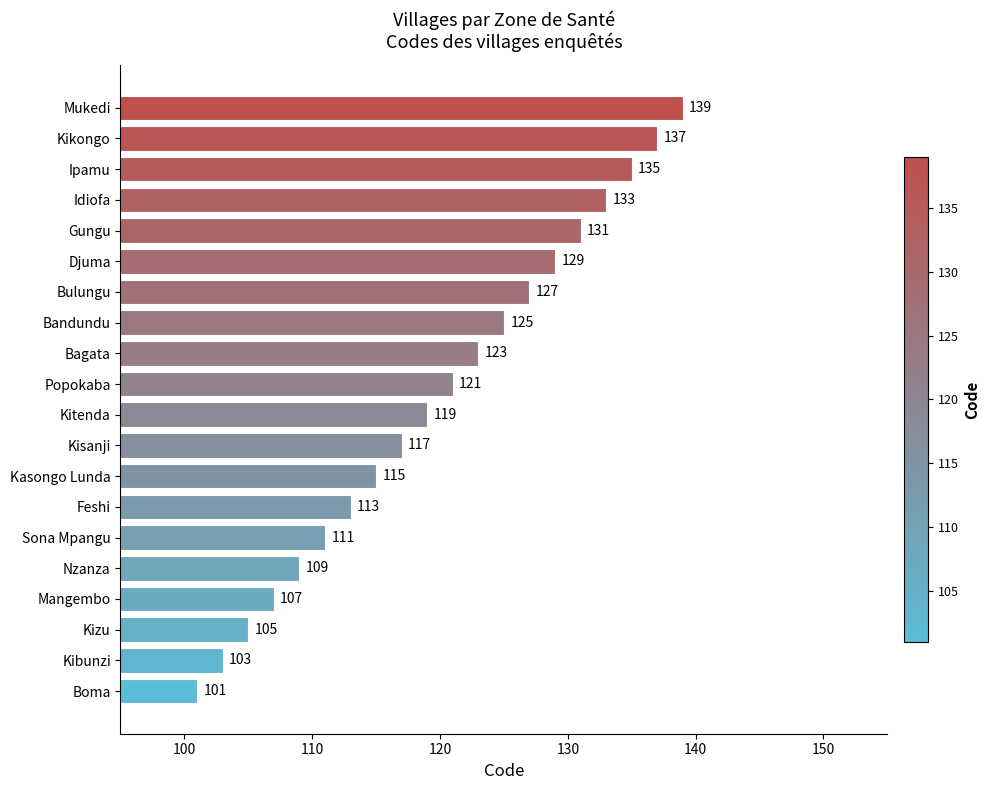

What is the difference between the values at Kibunzi and Kasongo Lunda?

12